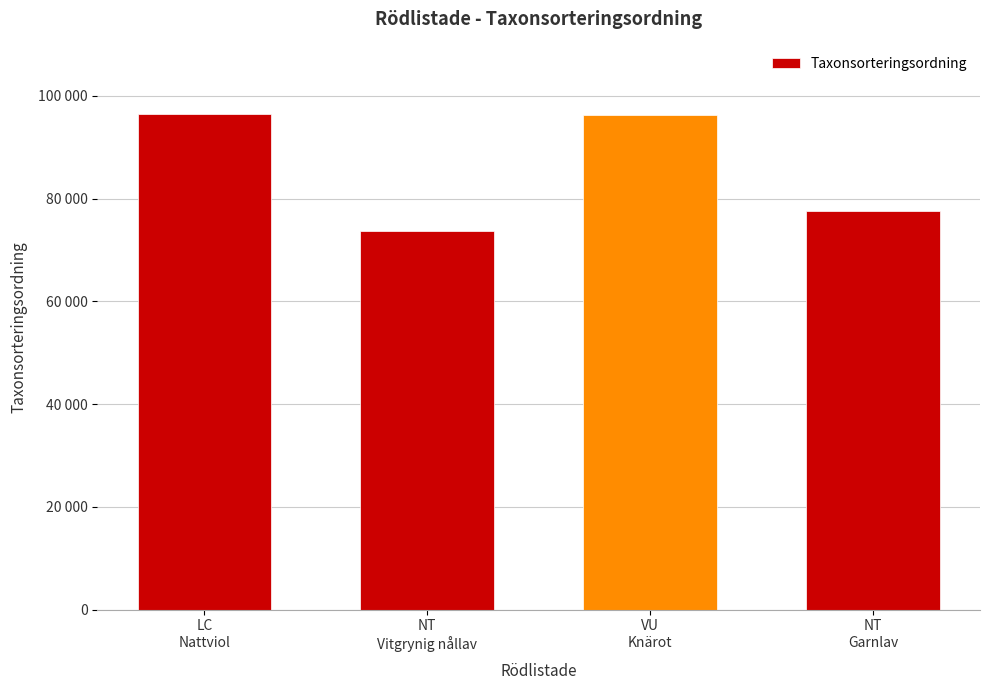

Is it true that the value at VU
Knärot is 96334?

True